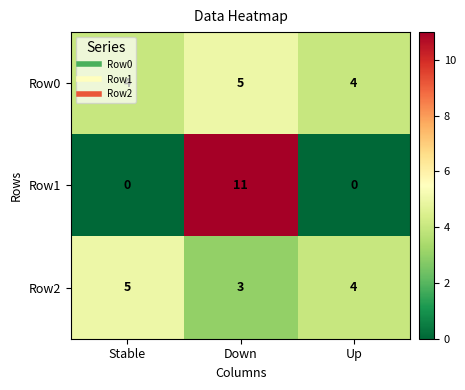

At Down, list the series in order from largest to smallest.

Row1, Row0, Row2